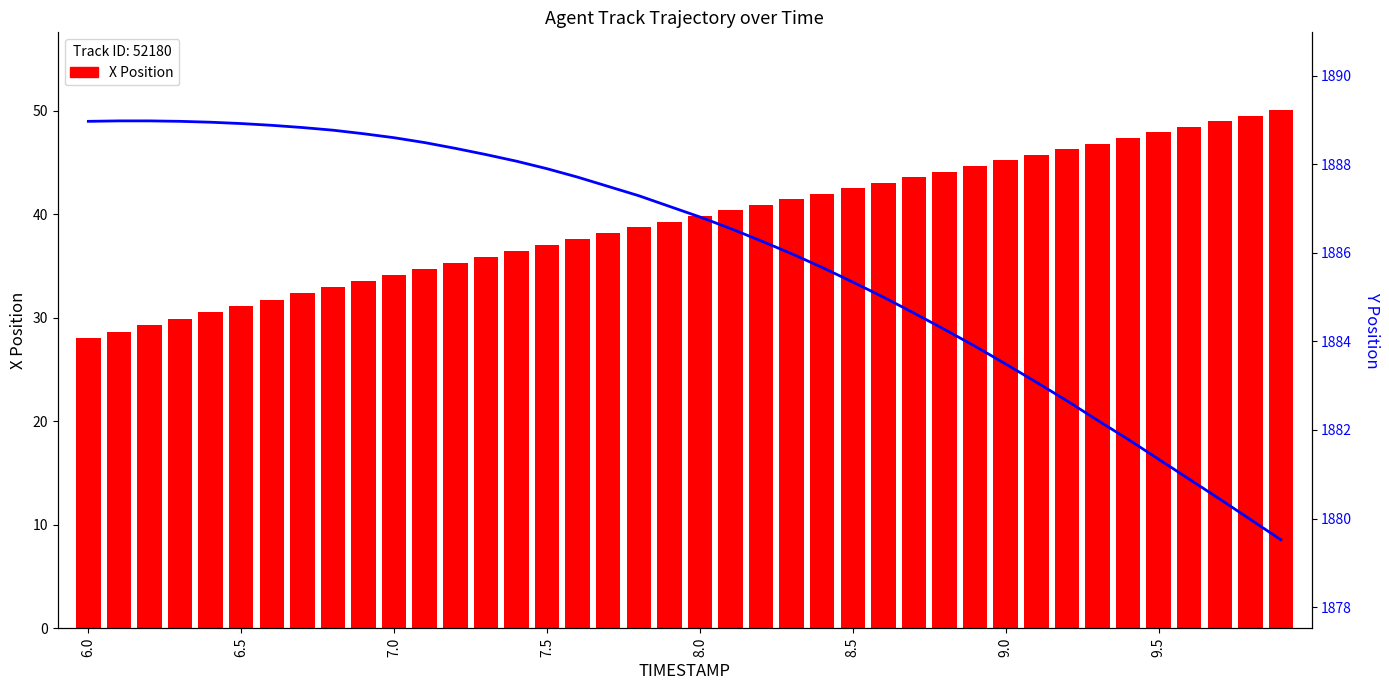

Which series changed the most between 9.0 and 15?

X Position (Track 52180)